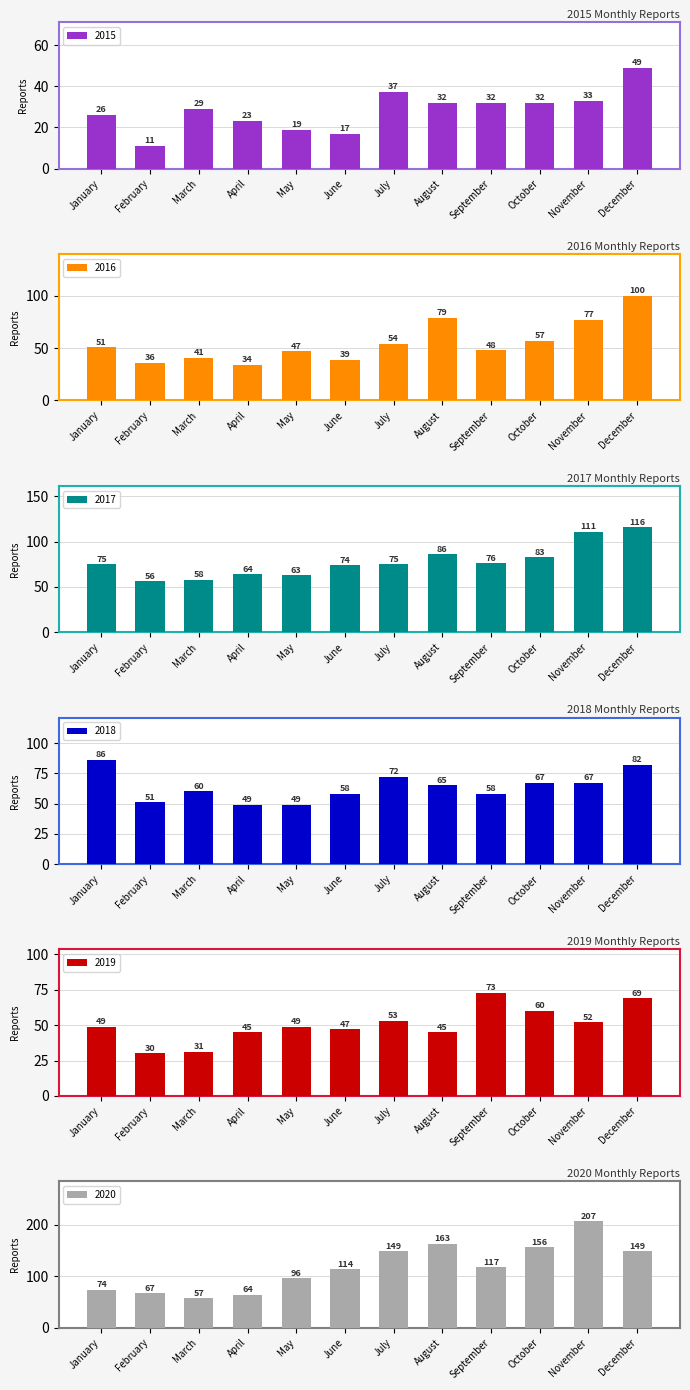

Rank the series at September from highest to lowest value.

2020, 2017, 2019, 2018, 2016, 2015